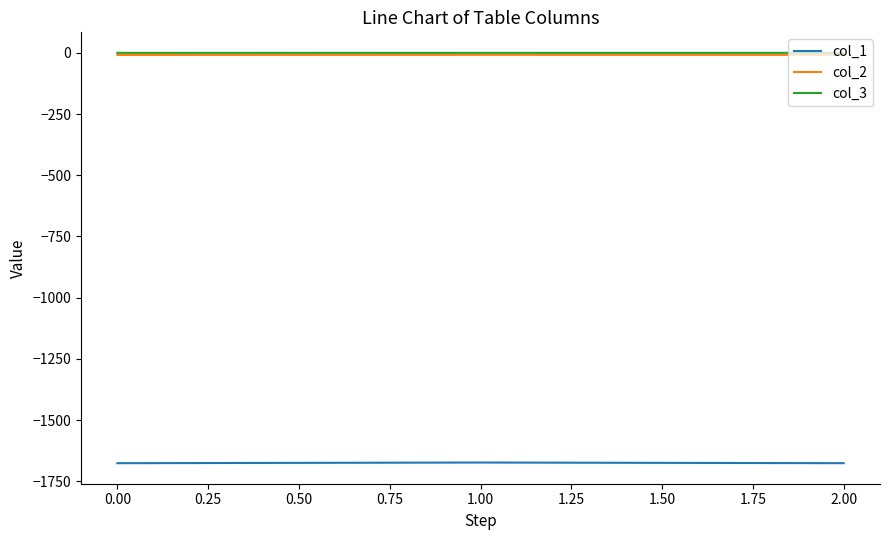

Is the value of col_3 at 0.00 greater than the value of col_1 at 0.00?

Yes